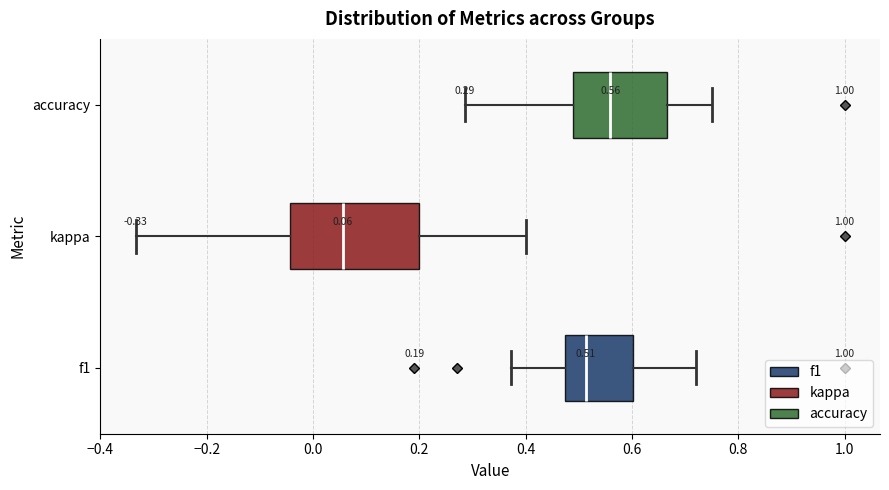

Which box has the furthest to the right median line?

accuracy